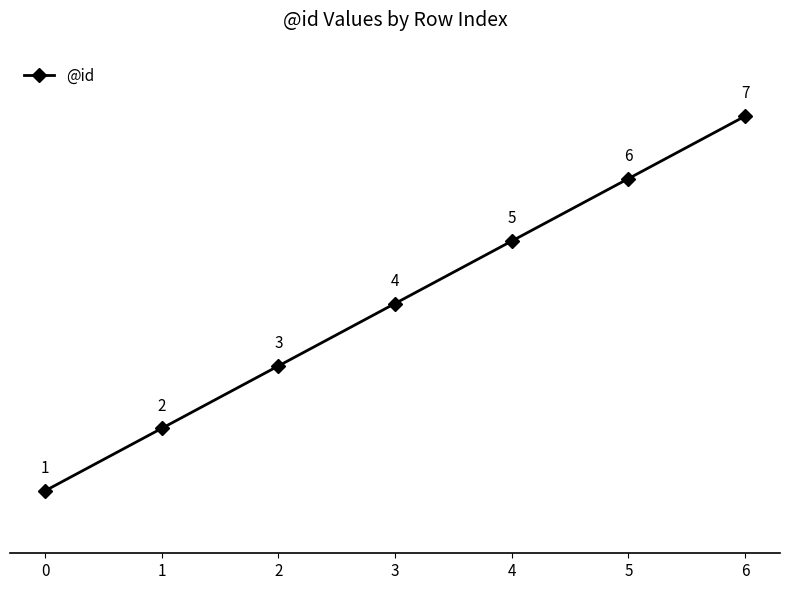

The chart shows a value of 1 at 0. True or false?

True